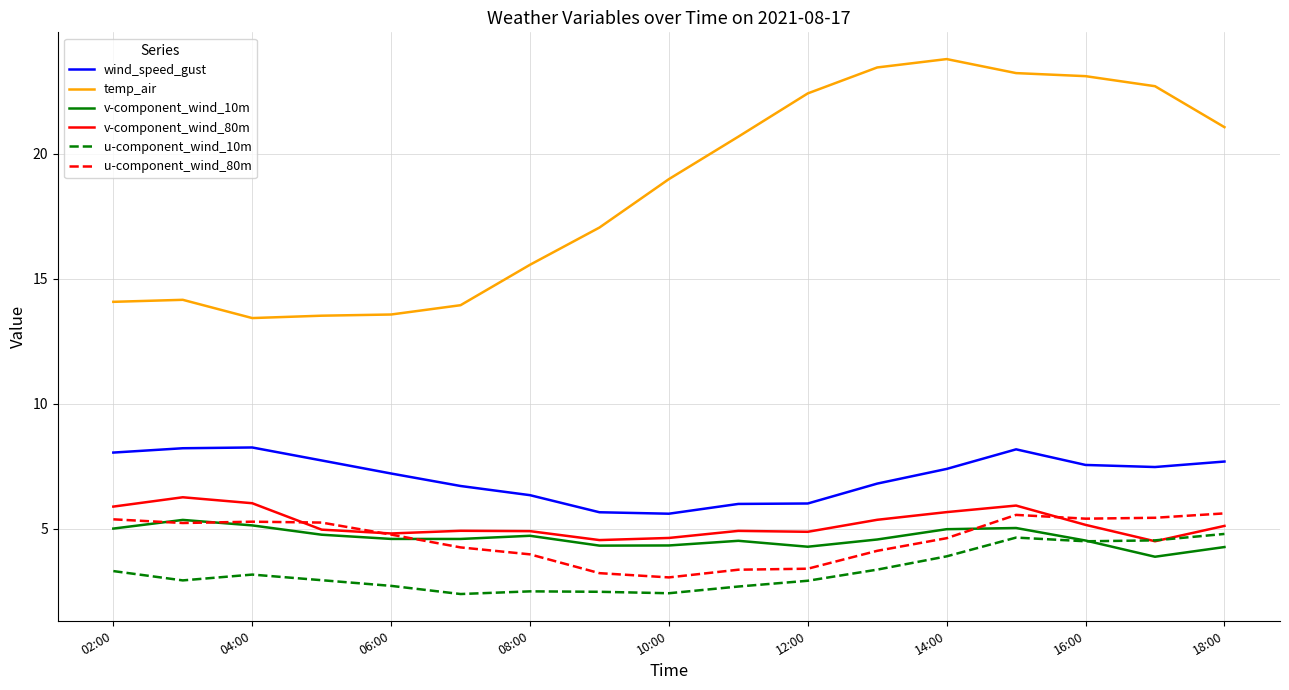

Is this an area chart (filled region under the line)?

No